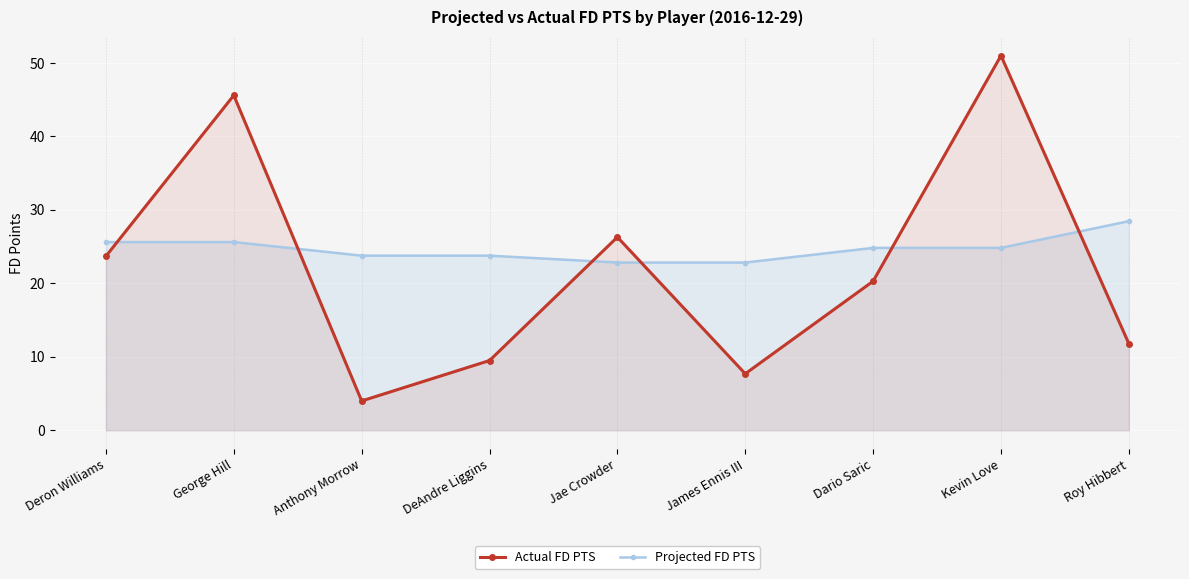

What is the spread (max minus min) of values at Kevin Love?

26.2